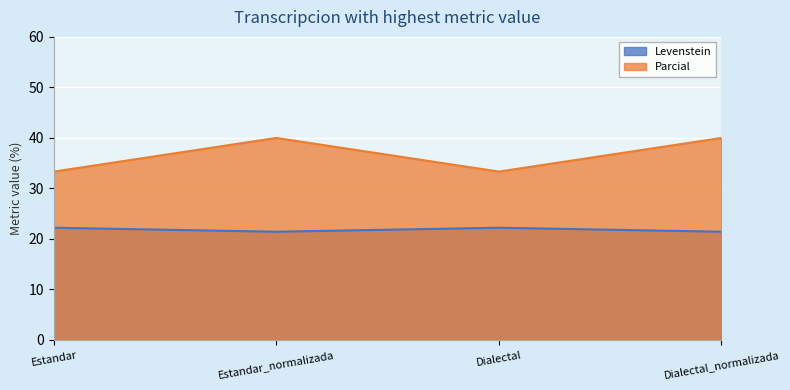

Is it true that Levenstein equals 21.4 at Dialectal_normalizada?

True